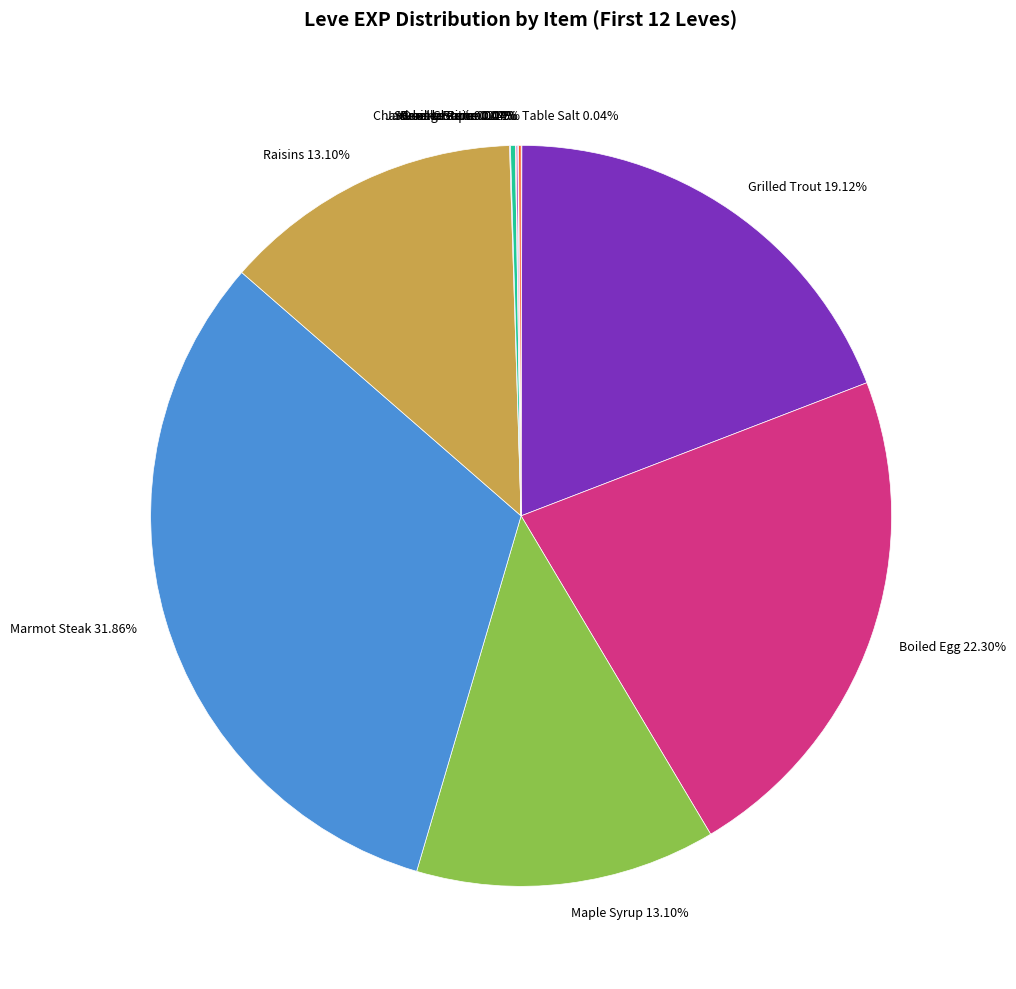

Does Marmot Steak represent more than half of the total?

No